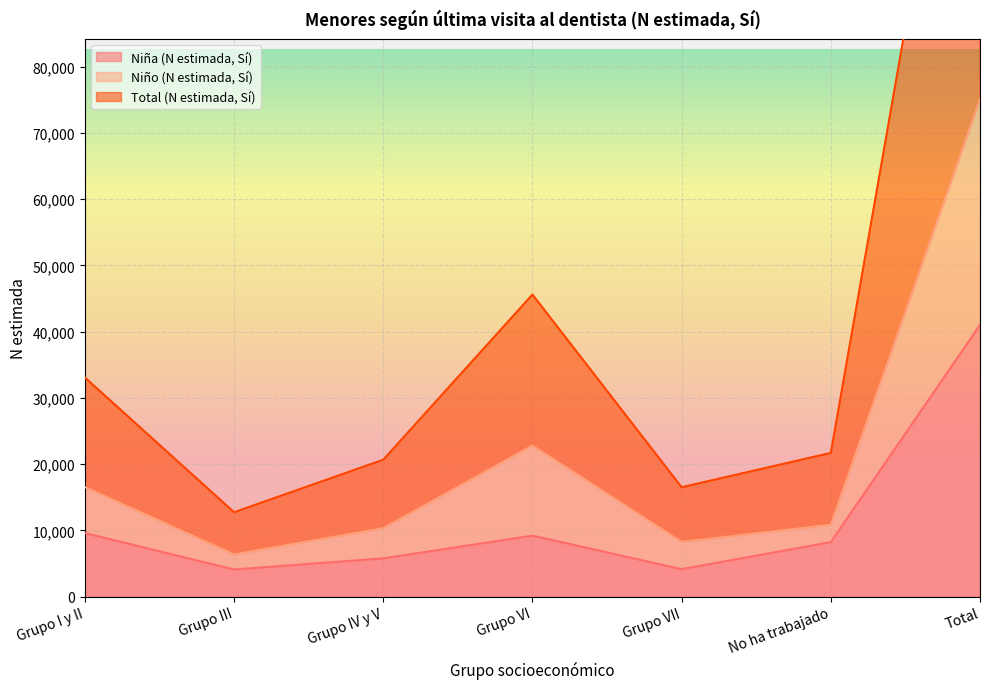

At how many categories does at least one series exceed 23881?

3